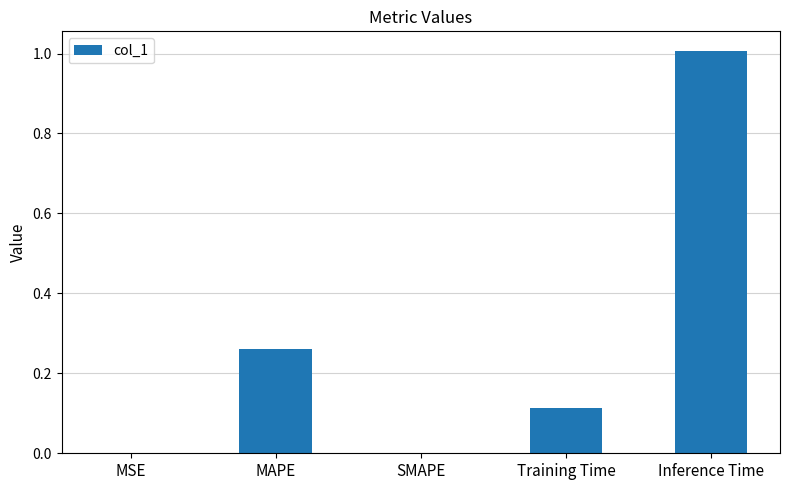

What is the change in value from SMAPE to Training Time?

+0.1